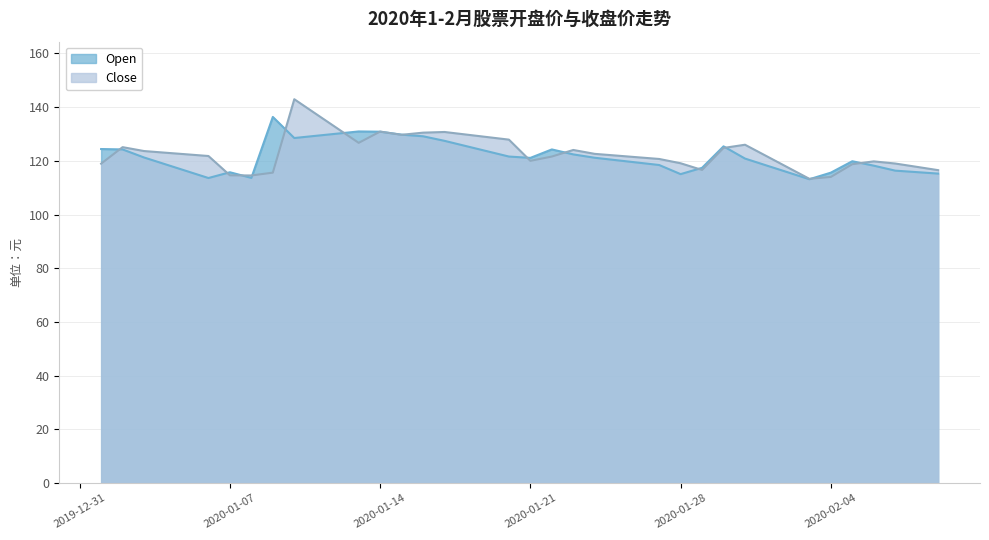

At which category is the sum across all series the highest?

2020-01-10